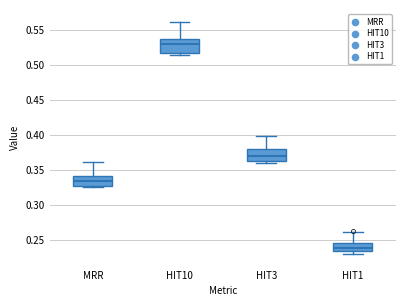

Where is the lower edge of the box for HIT10 on the y-axis? The values are not printed on the chart, so give them approximately, as read against the axis.

0.515